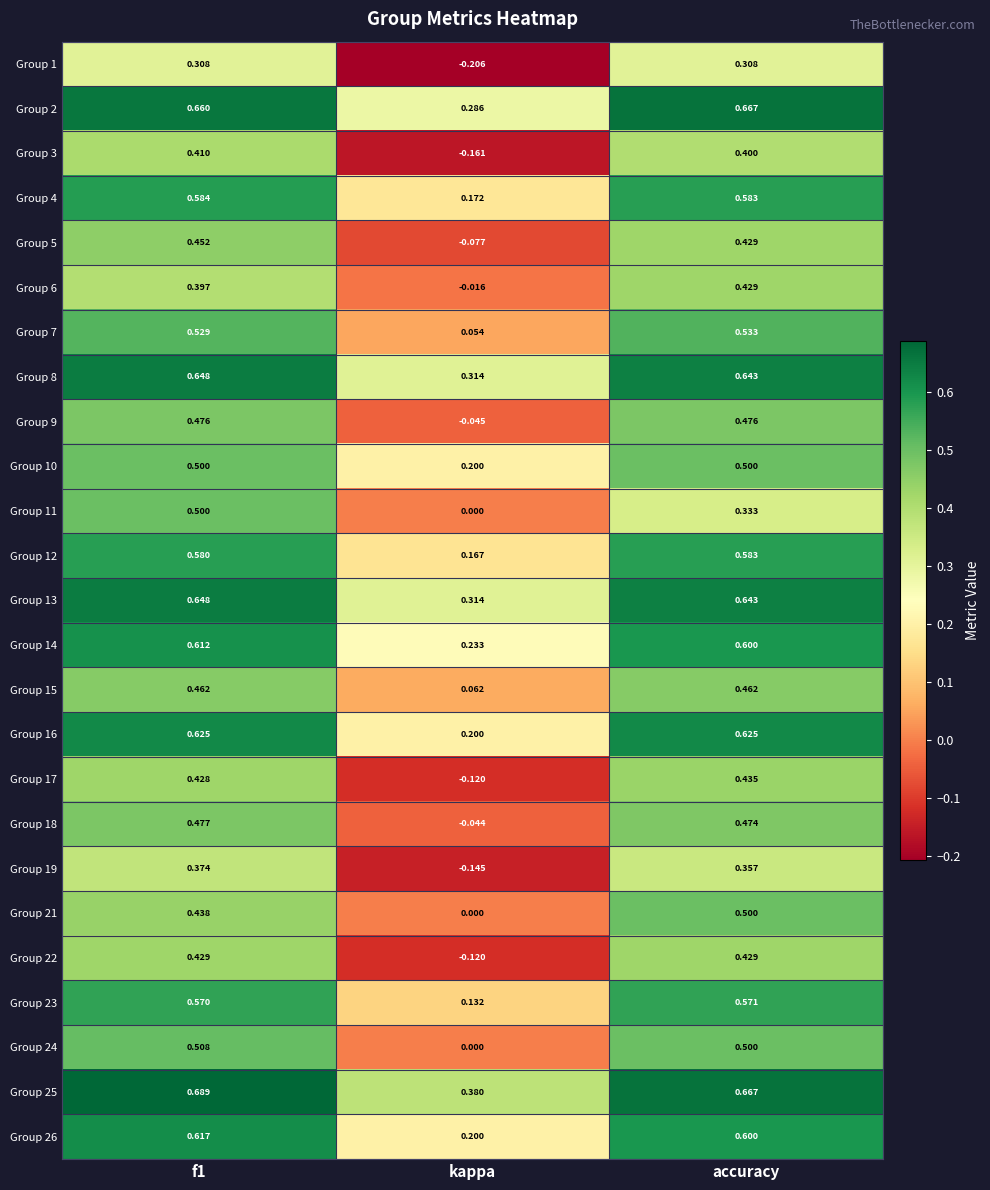

Where is Group 9 nearest to the value 0?

kappa